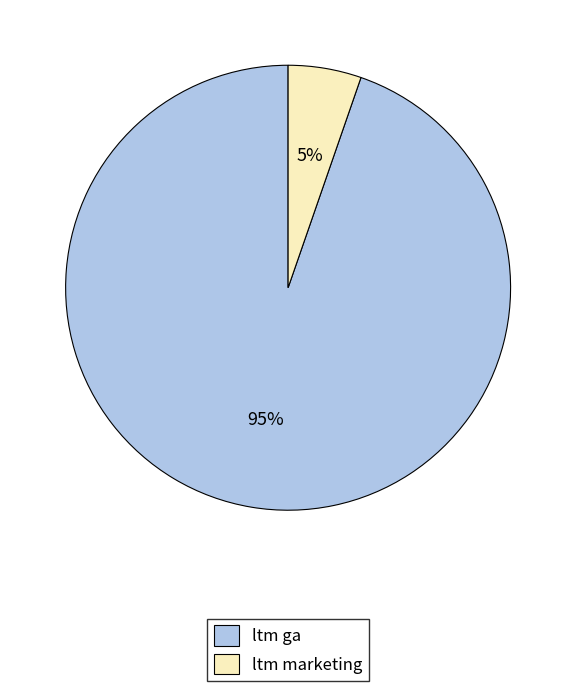

To the nearest percent, what is the average slice percentage?

50%